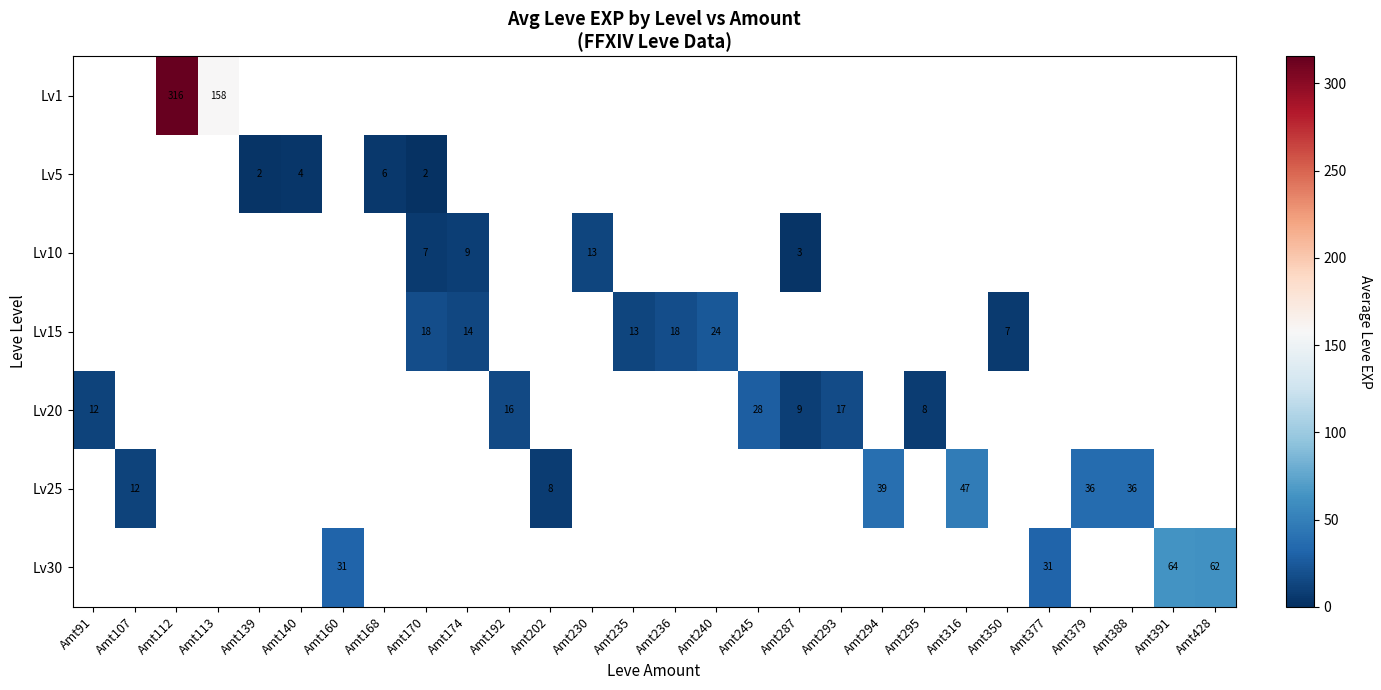

How many distinct data groups are displayed?

7